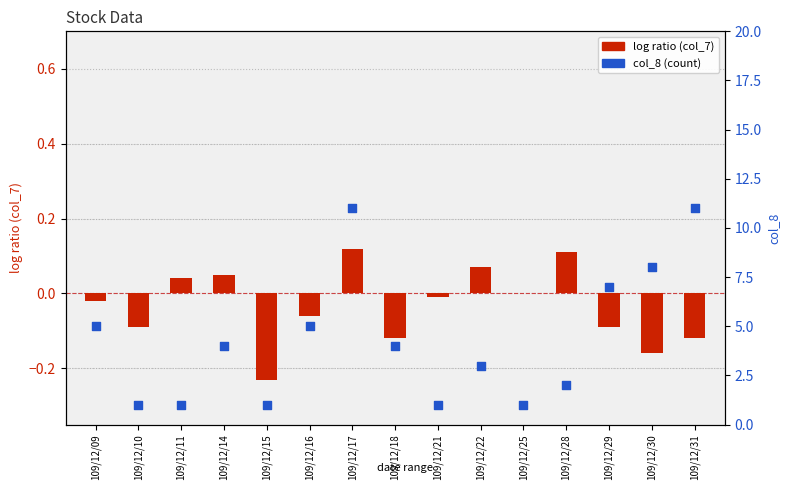

Is the value of log ratio (col_7) at 109/12/14 greater than the value of col_8 (count) at 109/12/25?

No